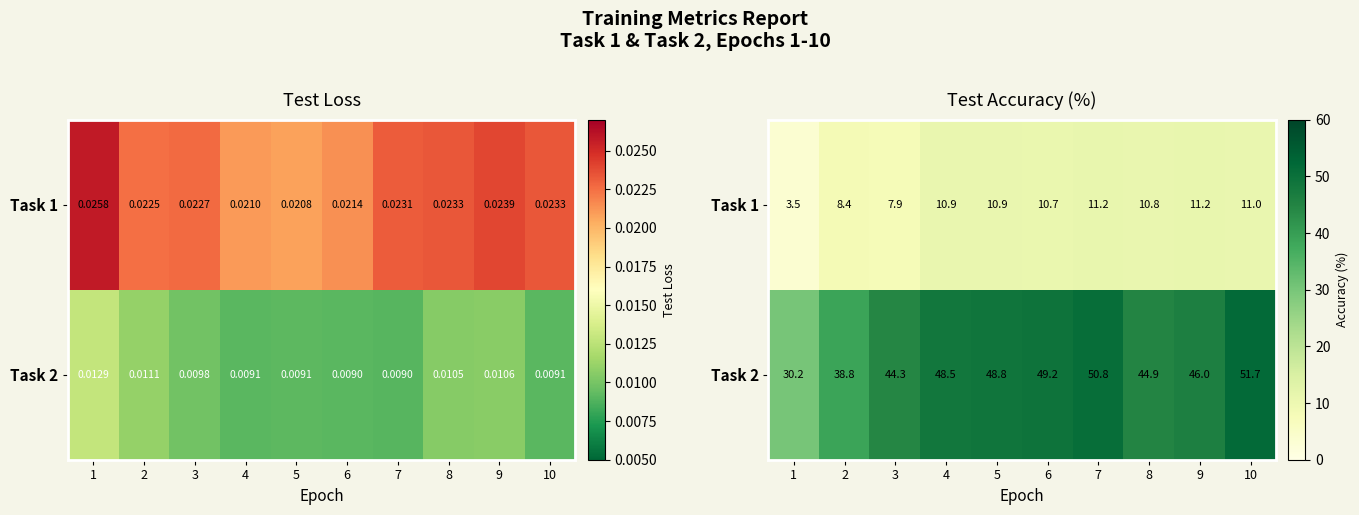

Rank the categories by Task 1 value from highest to lowest.

9, 7, 10, 4, 5, 8, 6, 2, 3, 1